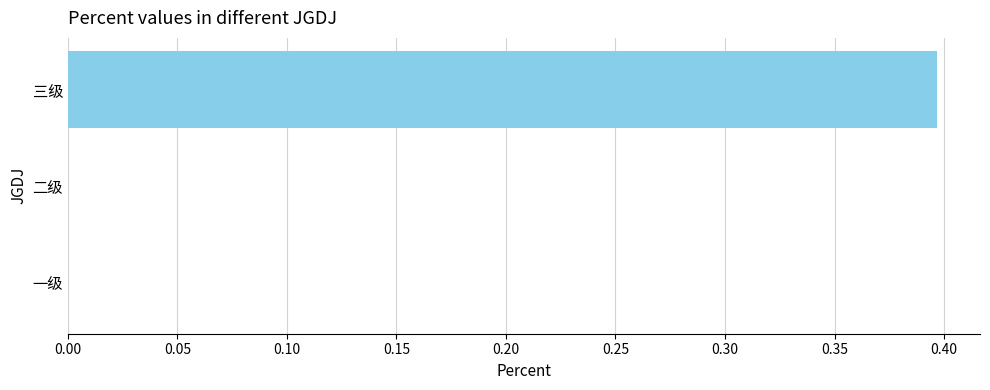

What is the change in value from 二级 to 三级?

+0.4